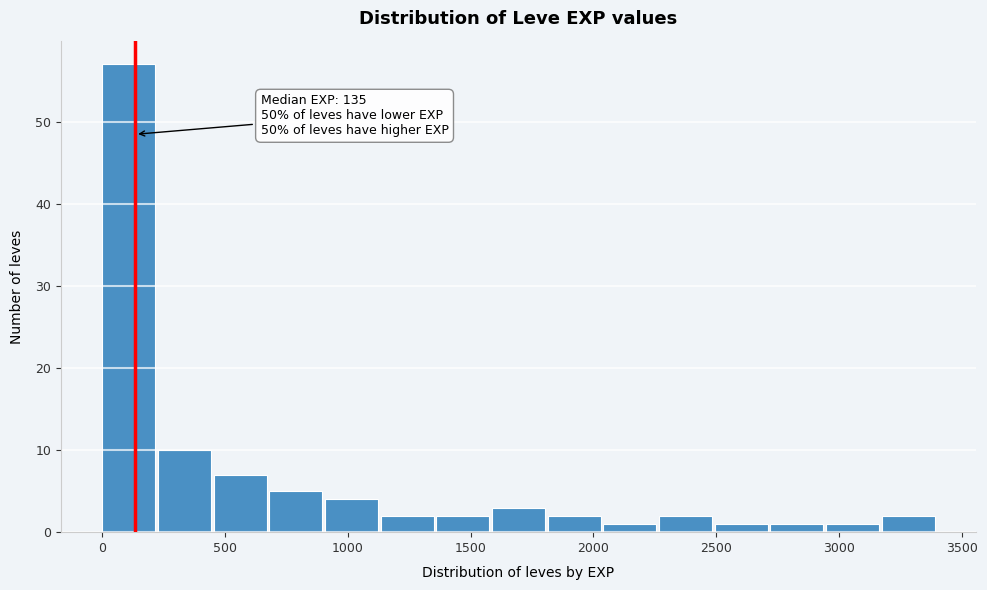

Over which range of the x-axis is the bar tallest?

0 to 250